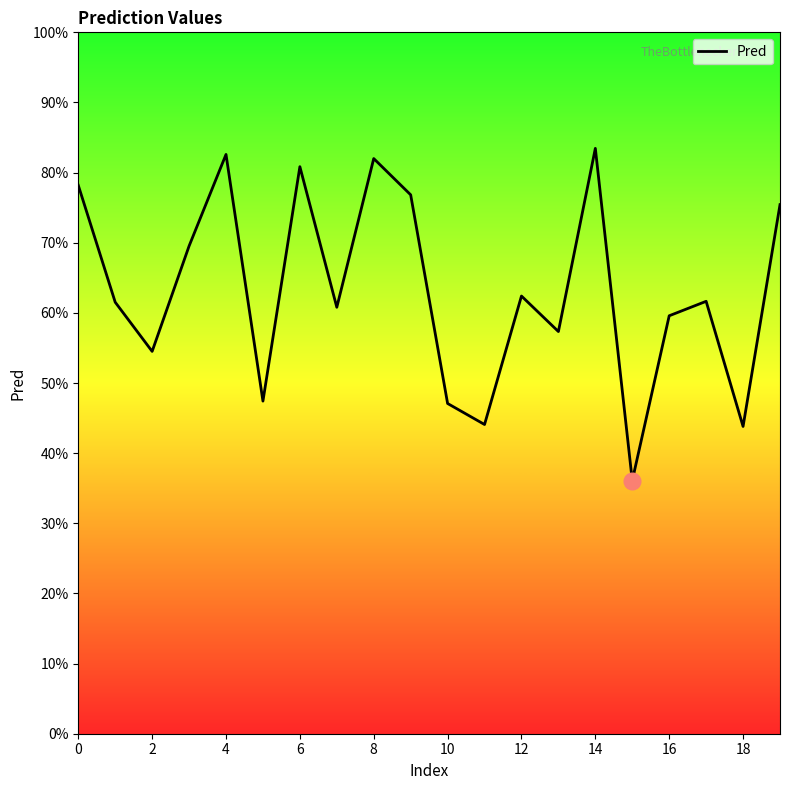

What is the smallest value displayed?

0.4